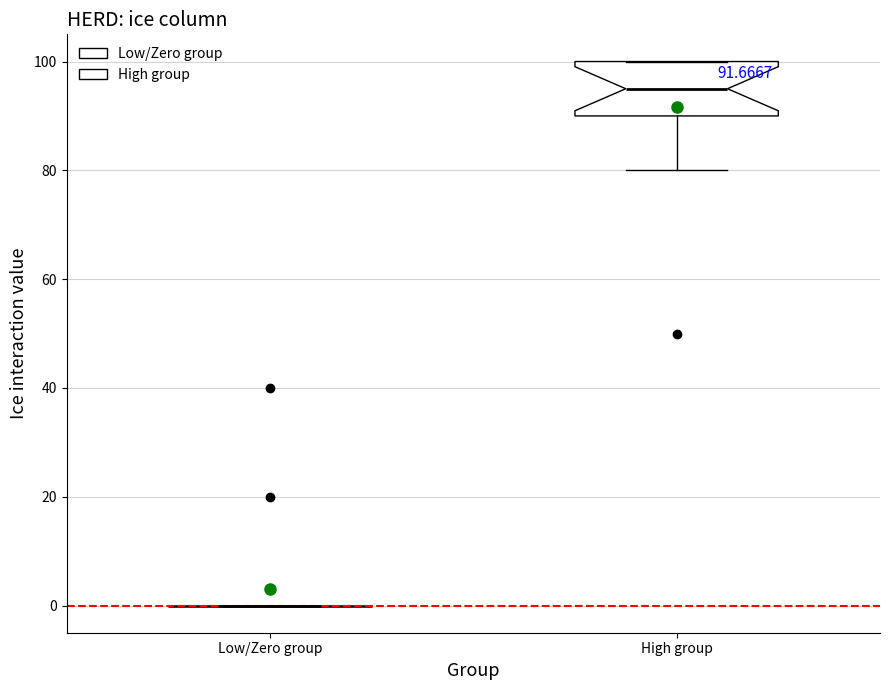

Which box is the tallest, from its lower edge to its upper edge?

High group